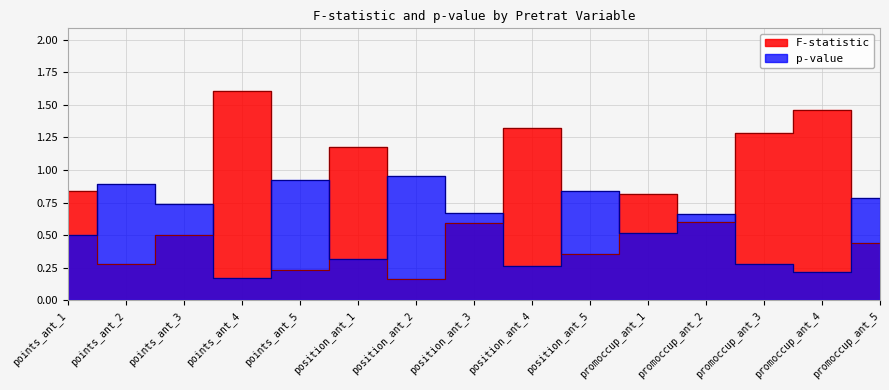

How many F-statistic values are between 0 and 1?

10